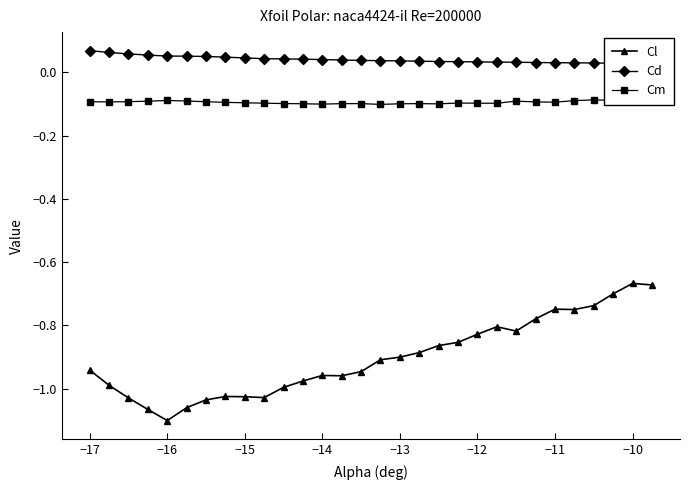

Where is the first local minimum for Cl?

−16